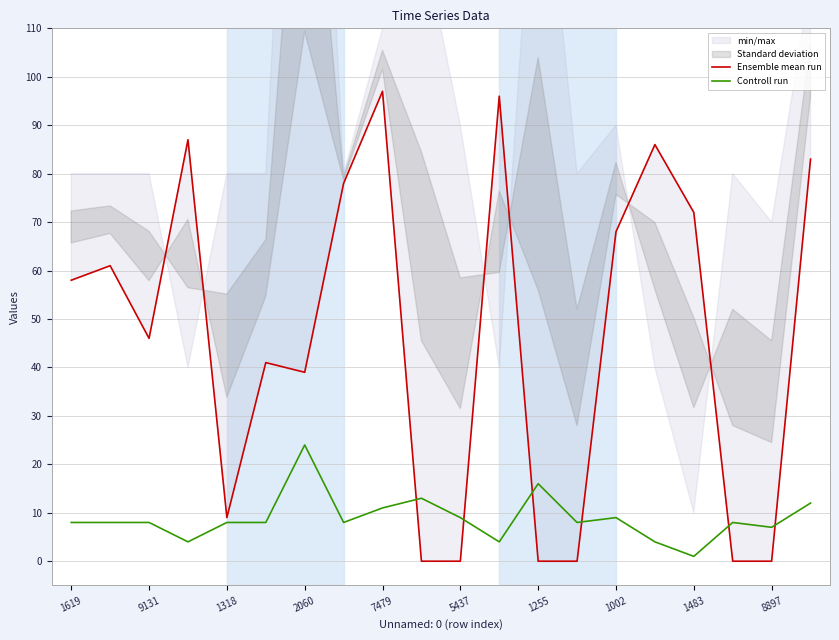

Is it true that Ensemble mean run equals 49 at 17?

False